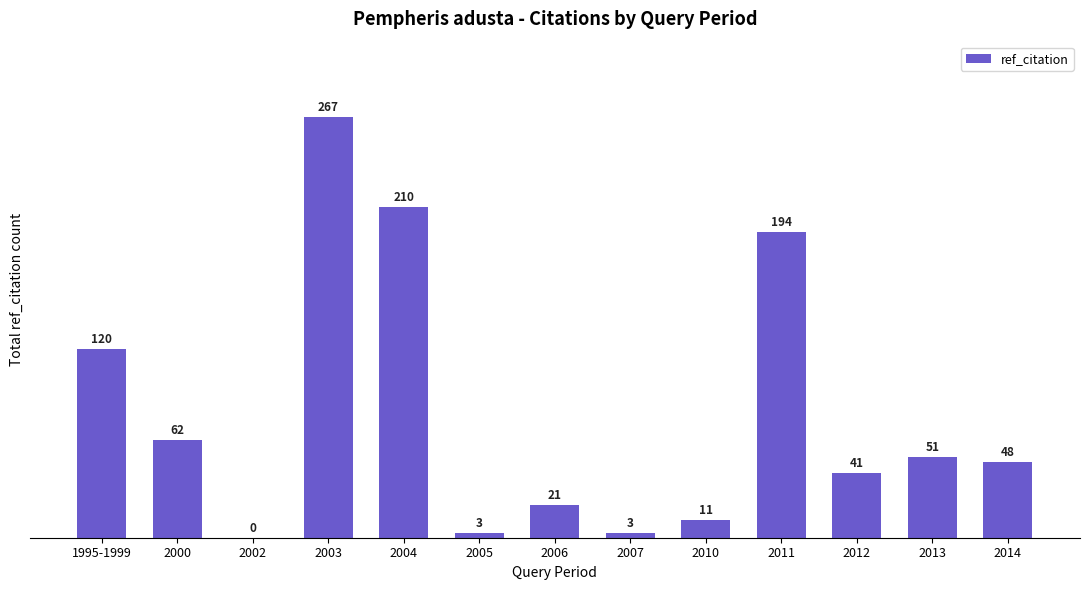

Which has a higher value, 2004 or 2013?

2004